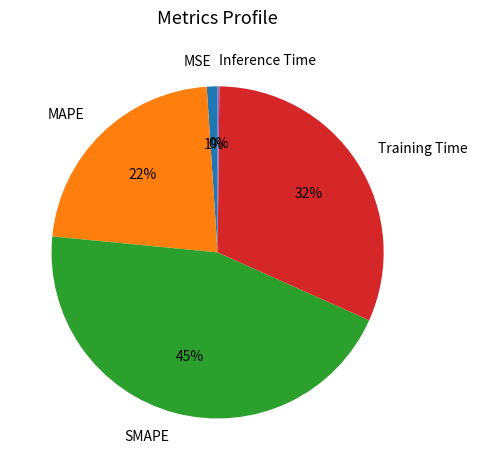

Combined, do MAPE and Training Time account for over 50%?

Yes